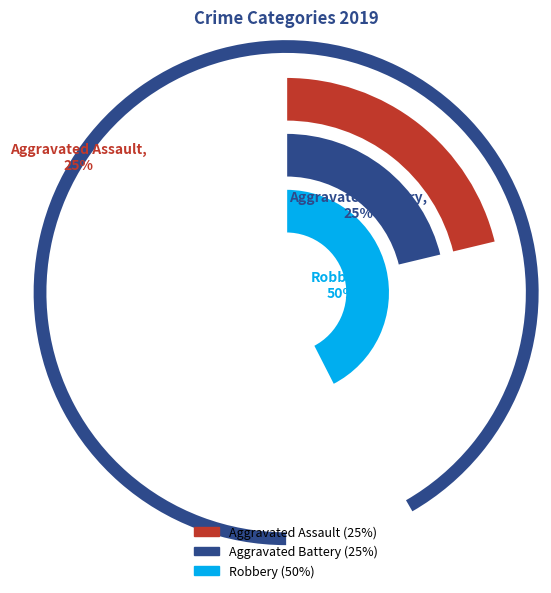

Combined, what portion of the pie is Aggravated Battery and Aggravated Assault?

50.0%